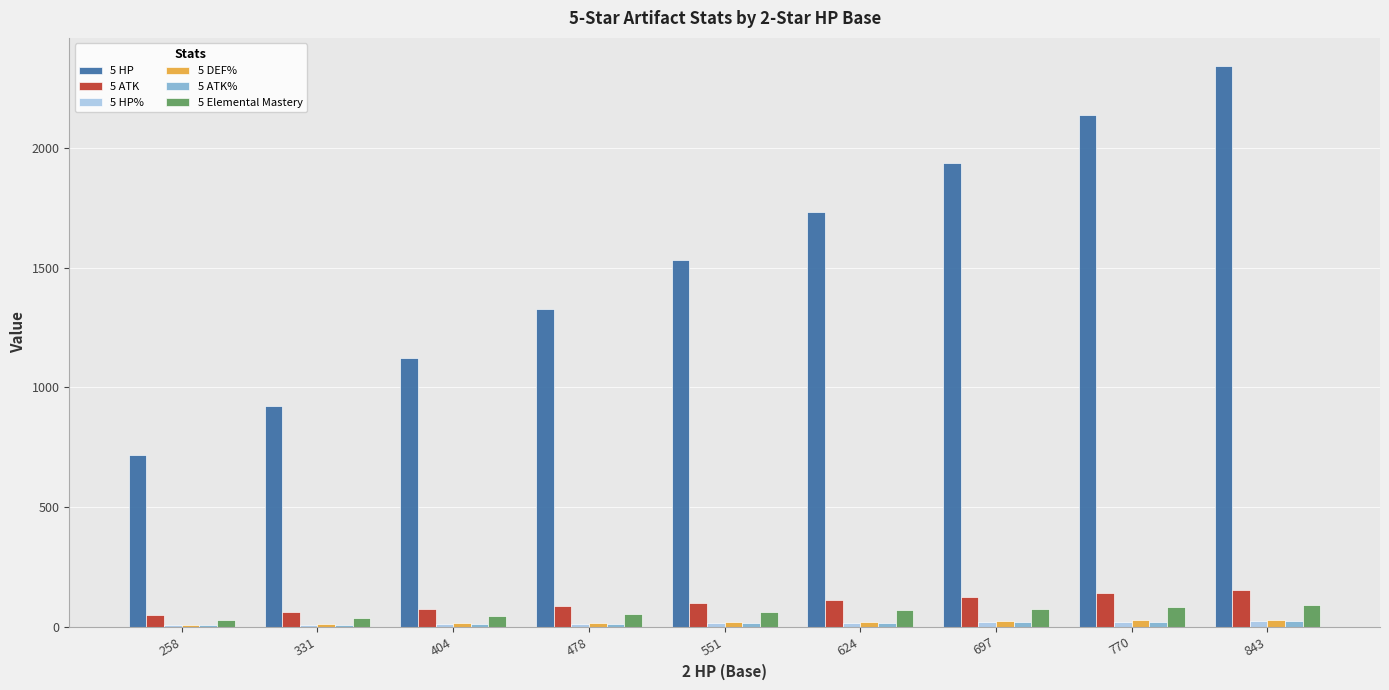

What is the sum of all 5 HP values?

13766.0